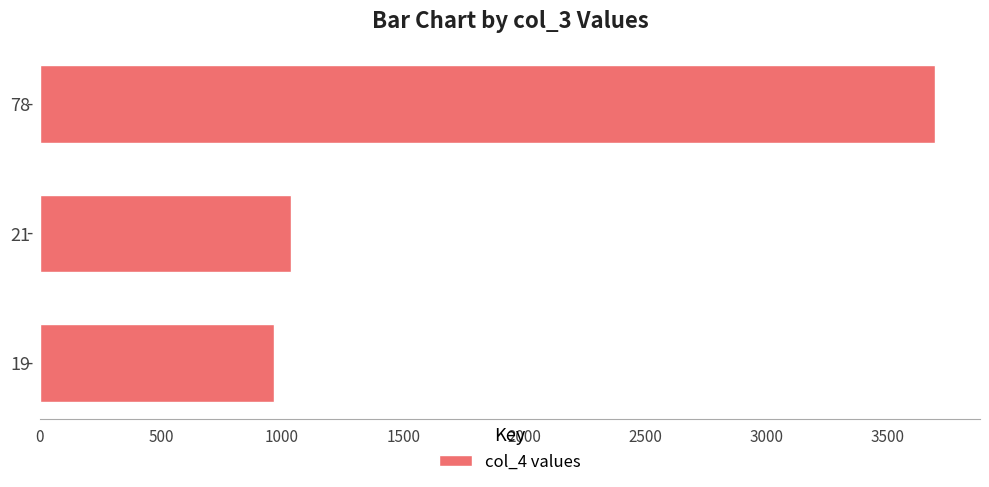

The value at 19 is 968. True or false?

True